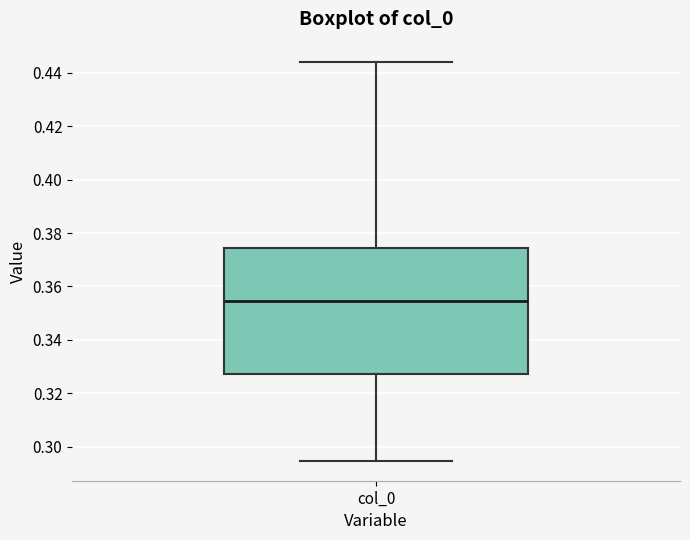

Where does the lower whisker of the box for col_0 end on the y-axis? The values are not printed on the chart, so give them approximately, as read against the axis.

0.294